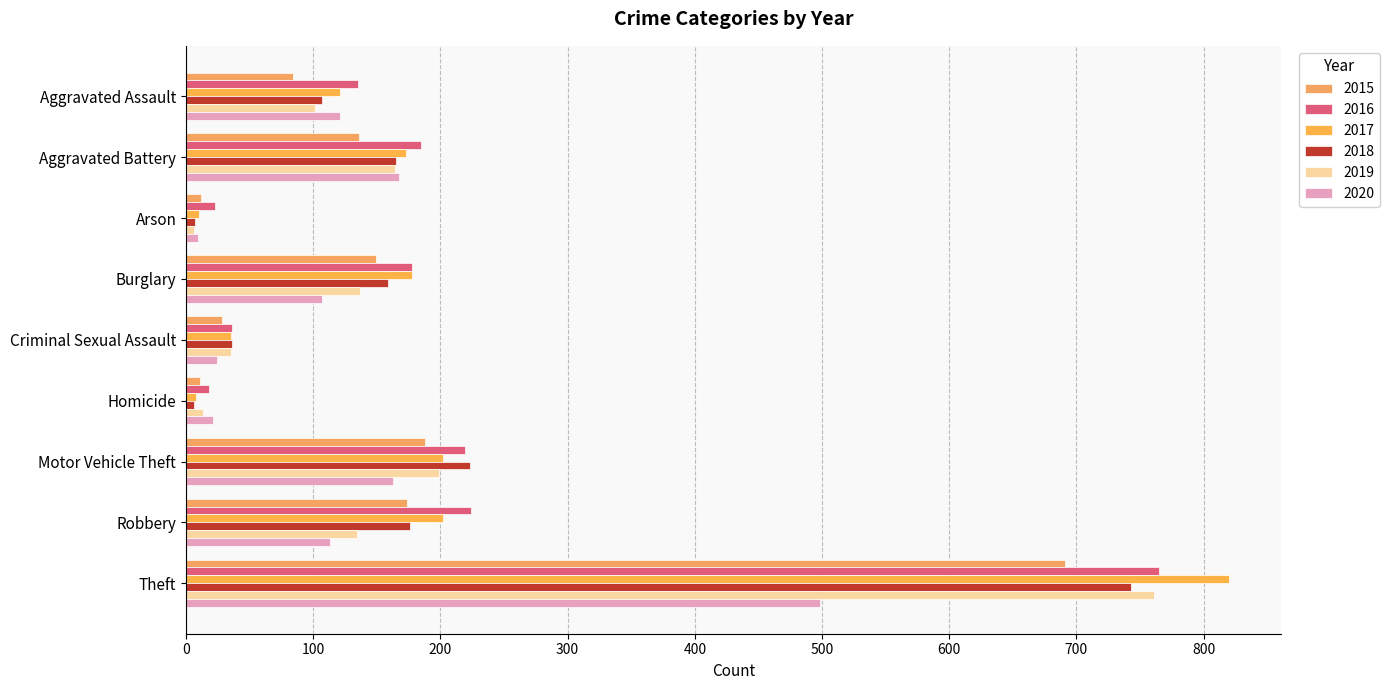

What is the total value across all series at Motor Vehicle Theft?

1194